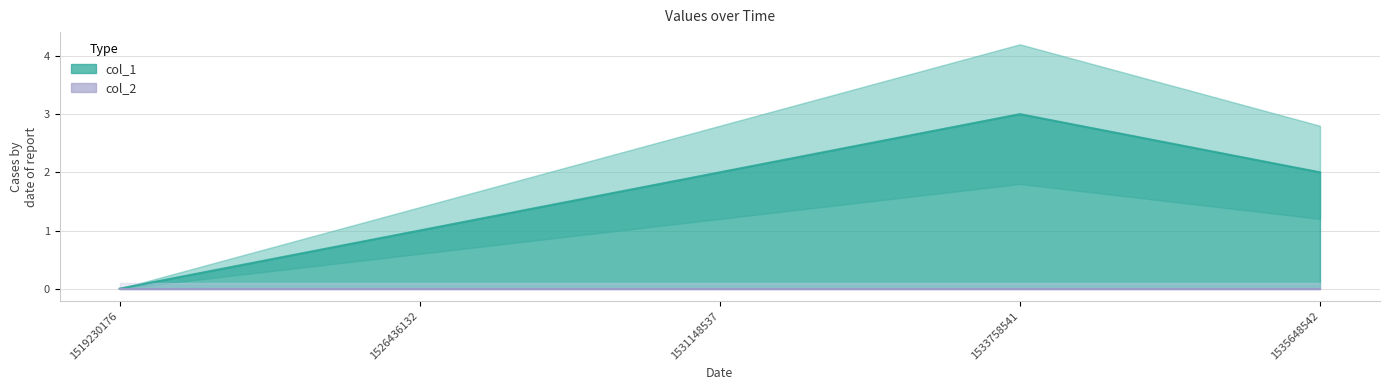

The value at 1526436132 is 1. True or false?

False